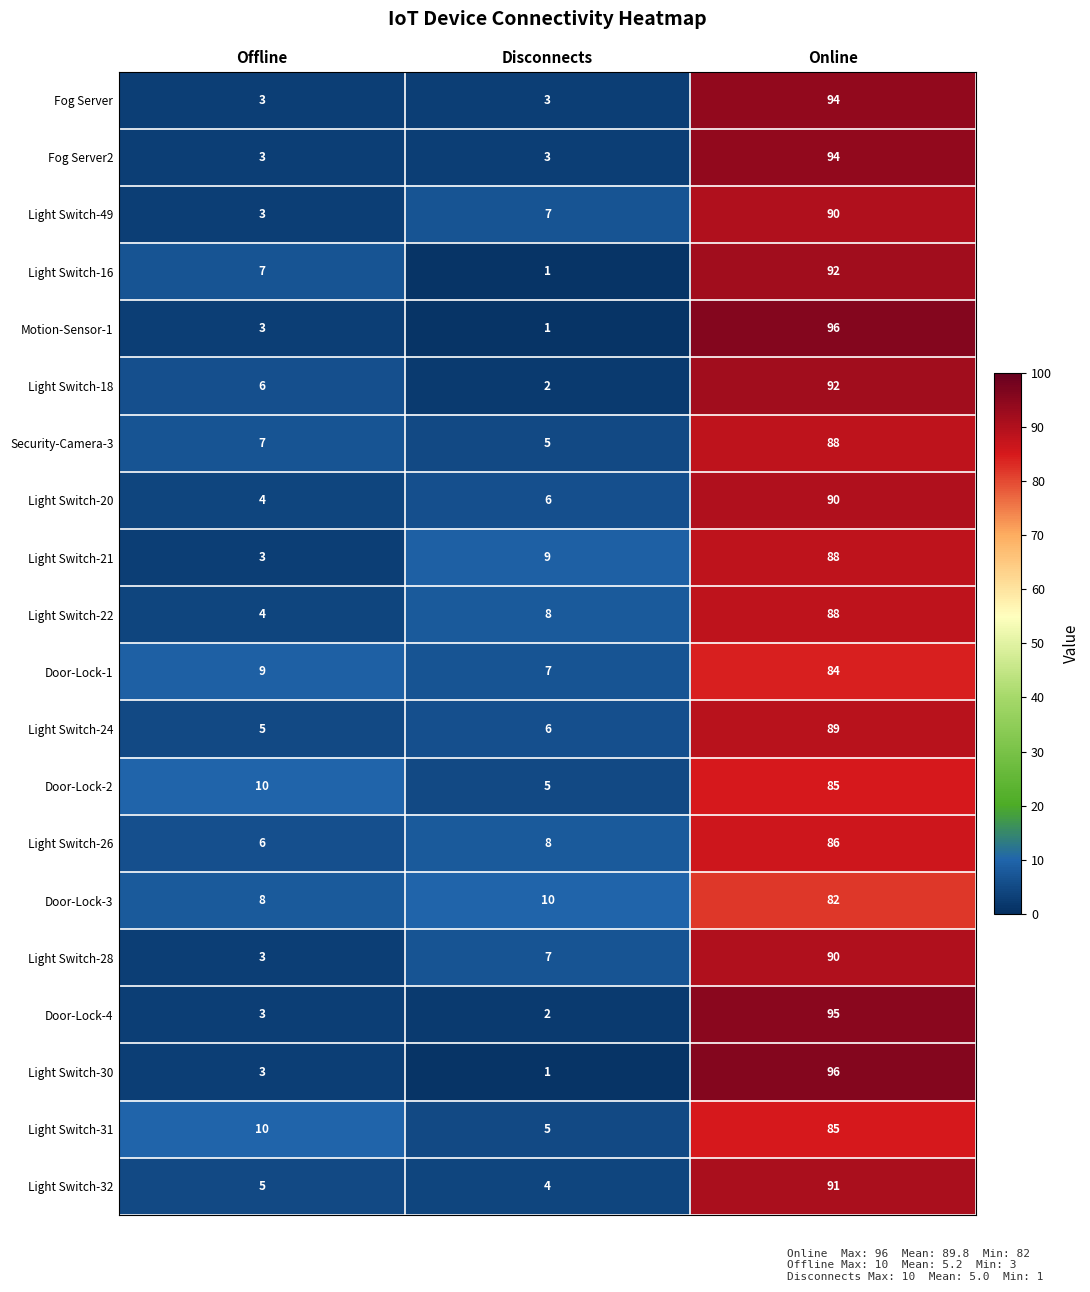

What is the difference between the Light Switch-22 values at Disconnects and Offline?

4